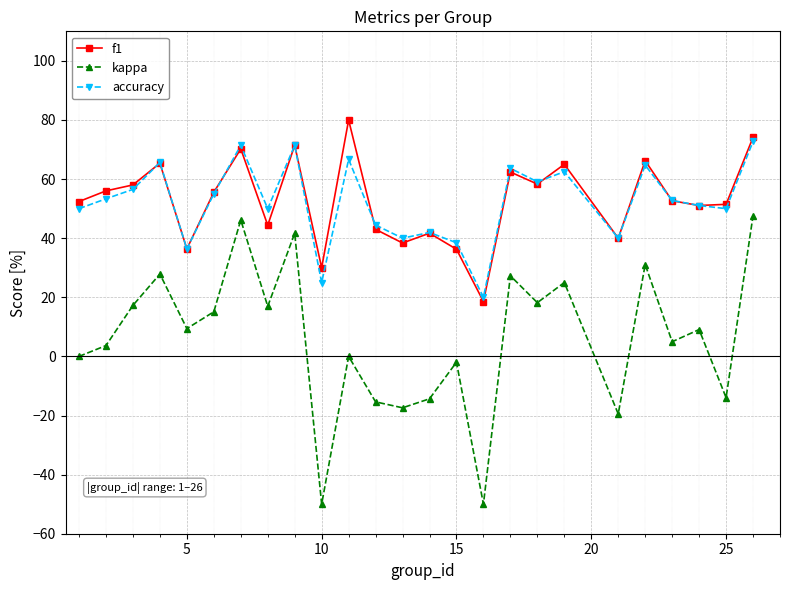

What is the greatest value displayed?

80.0